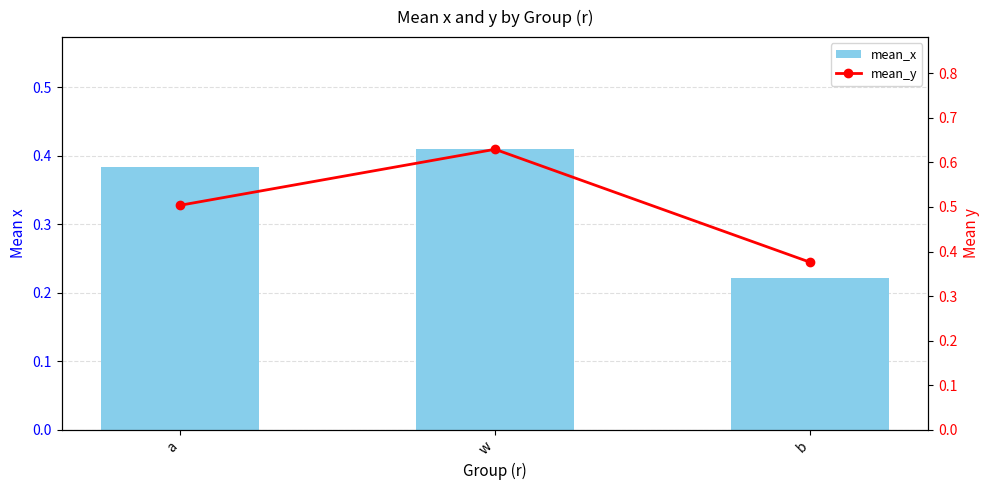

What position from the right is a?

3